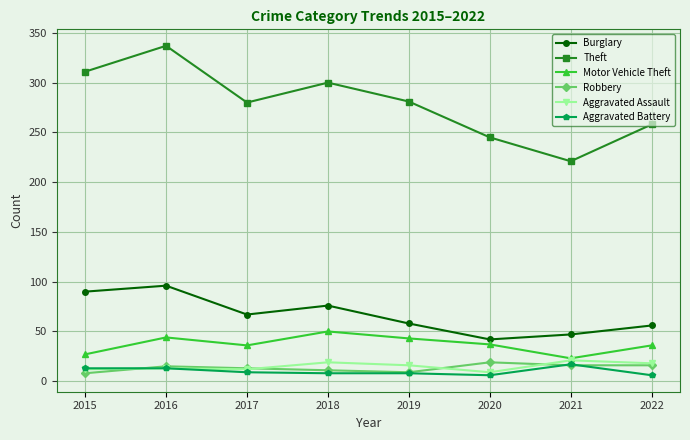

What is the value of the Burglary point at the 1st from the left?

90